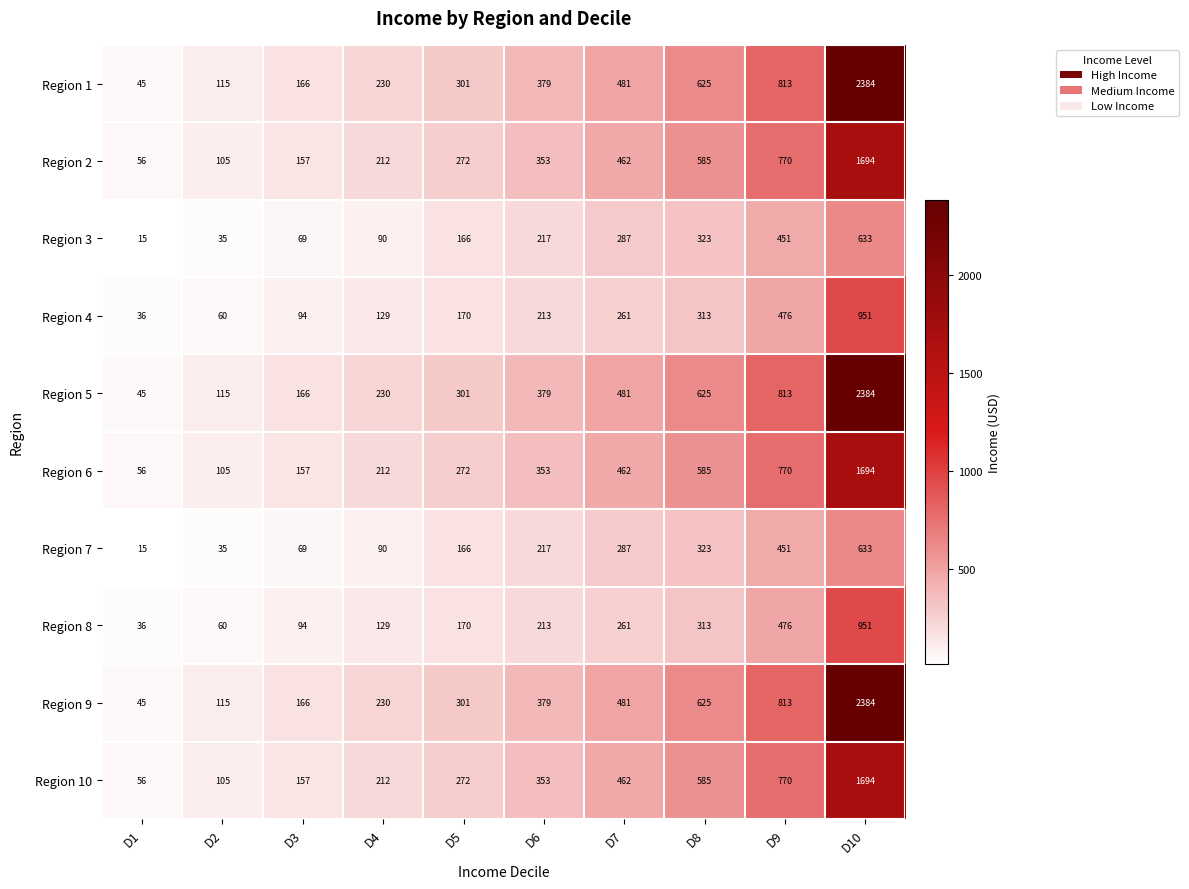

What value does the Region 3 series have at D6?

217